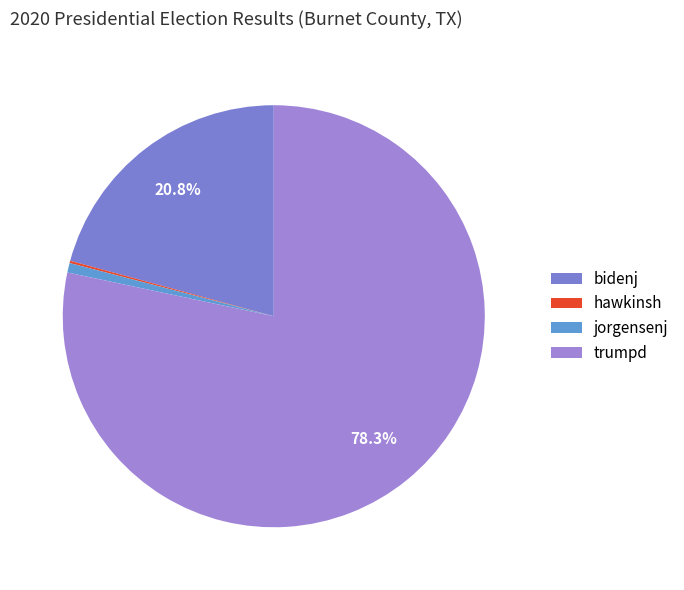

What percentage is the trumpd slice, to the nearest percent?

78%